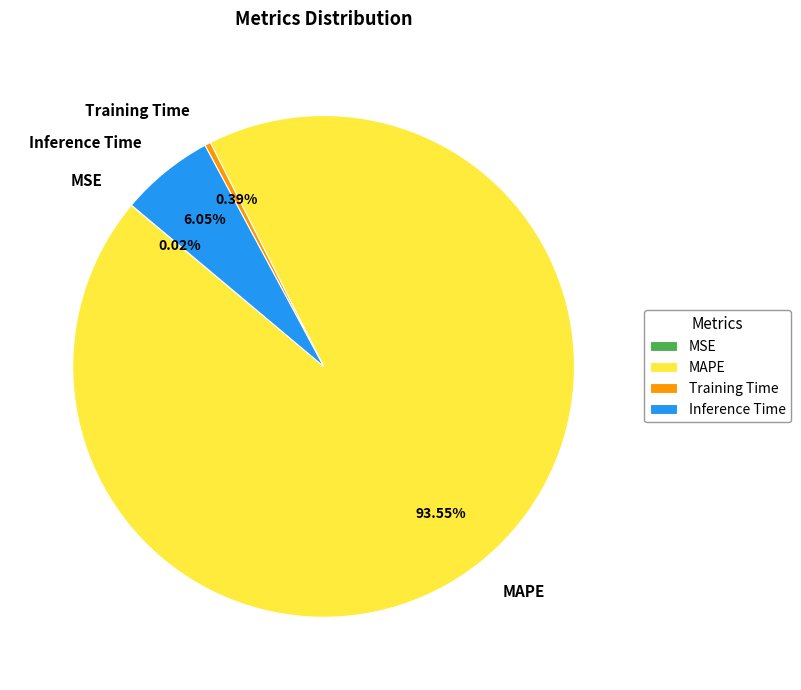

Does any single category account for the majority?

Yes